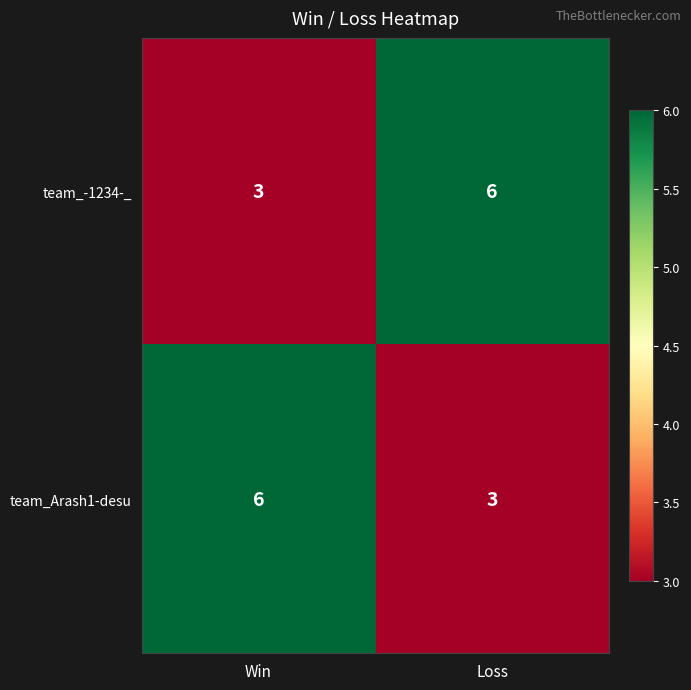

At Win, list the series in order from smallest to largest.

team_-1234-_, team_Arash1-desu